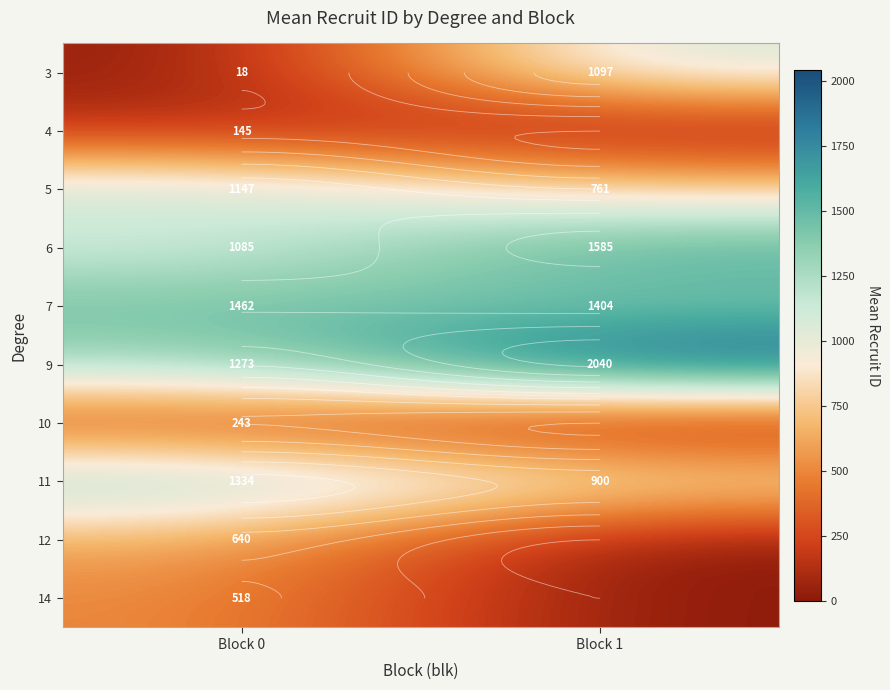

The 10 series shows 243 at Block 0. True or false?

True